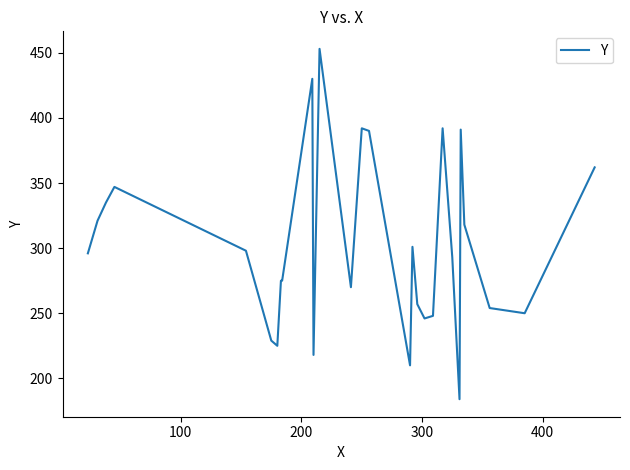

What is the difference between the maximum and minimum values?

269